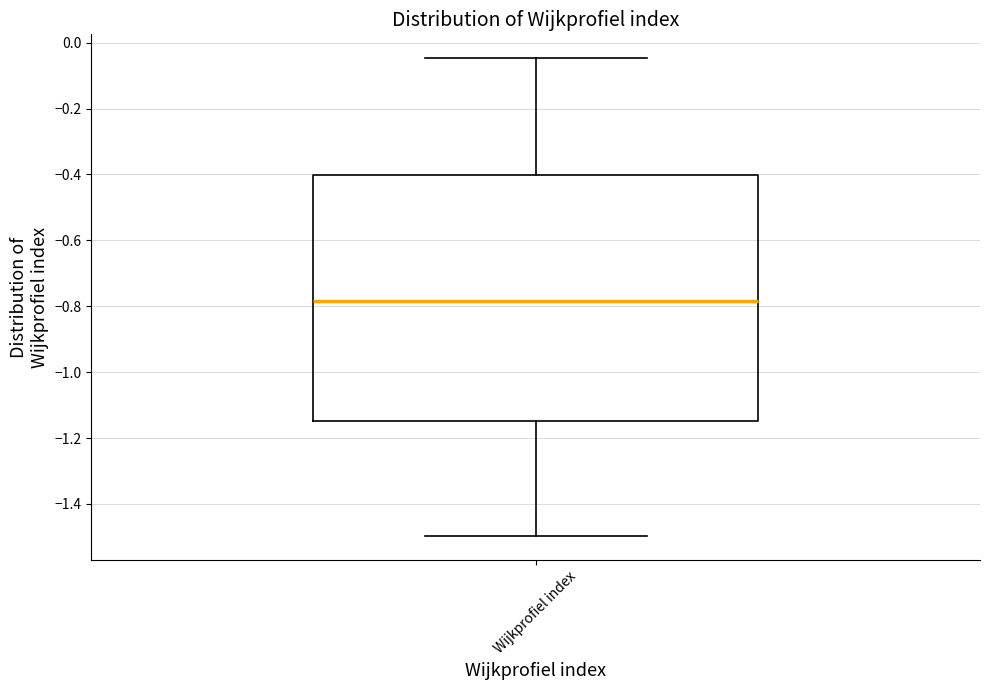

Where is the upper edge of the box for Wijkprofiel index on the y-axis? The values are not printed on the chart, so give them approximately, as read against the axis.

-0.40